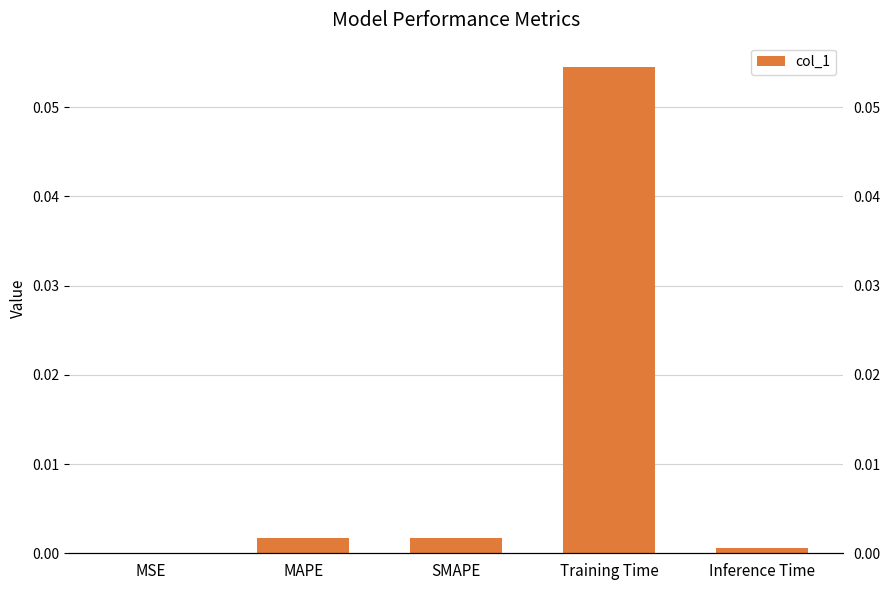

Is it true that the value at Inference Time is 0.0?

True